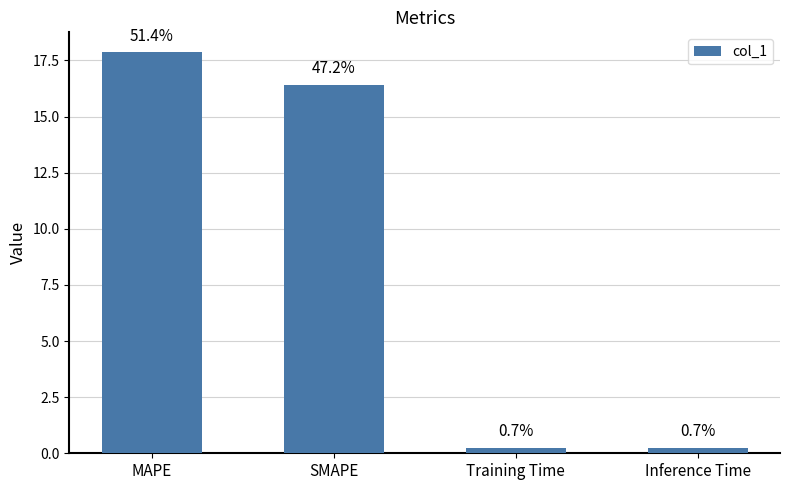

How many bars are there in total?

4